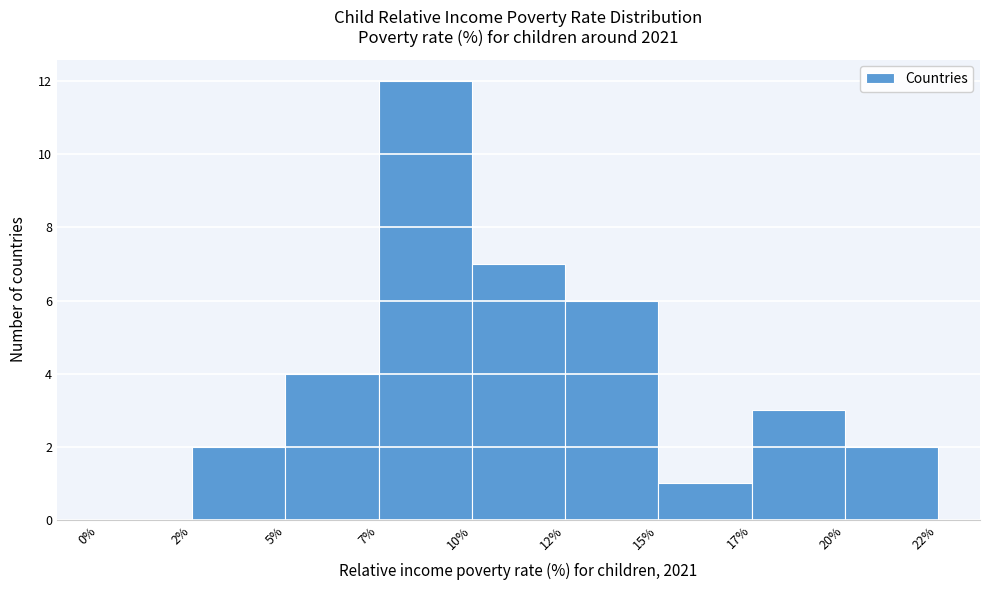

Reading left to right, transcribe all the data shown in this chart.

0%=0	2%=2	5%=4	7%=12	10%=7	12%=6	15%=1	17%=3	20%=2